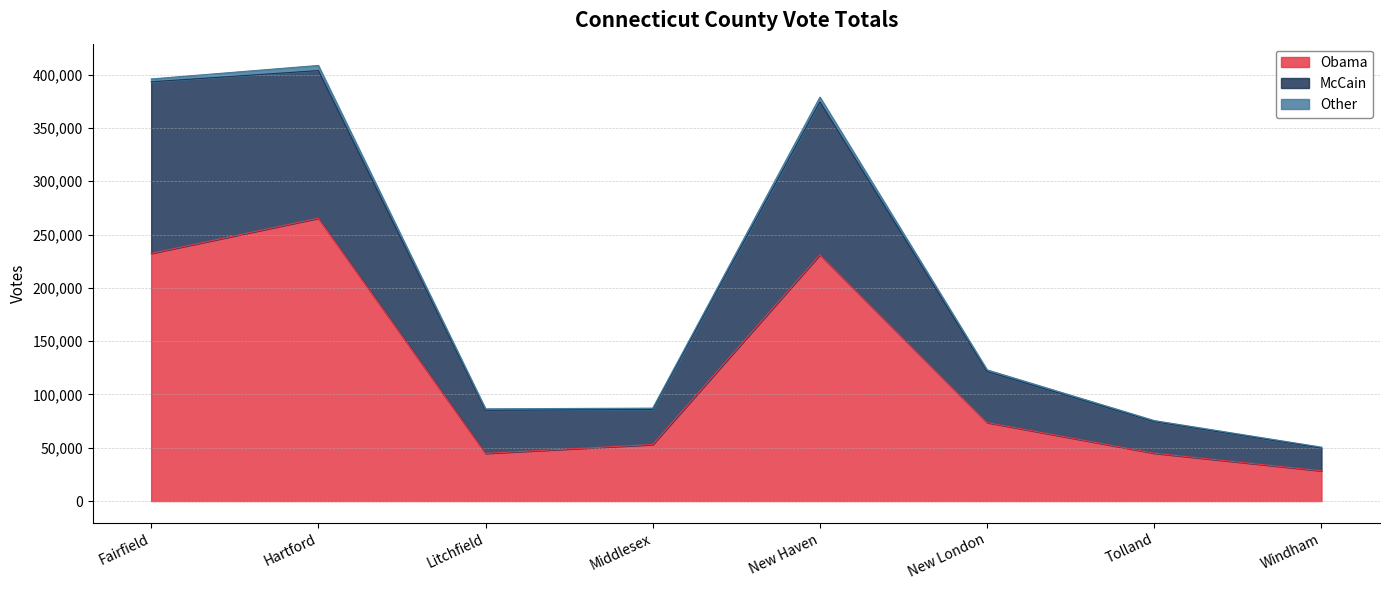

What is the maximum value for Obama?

265282